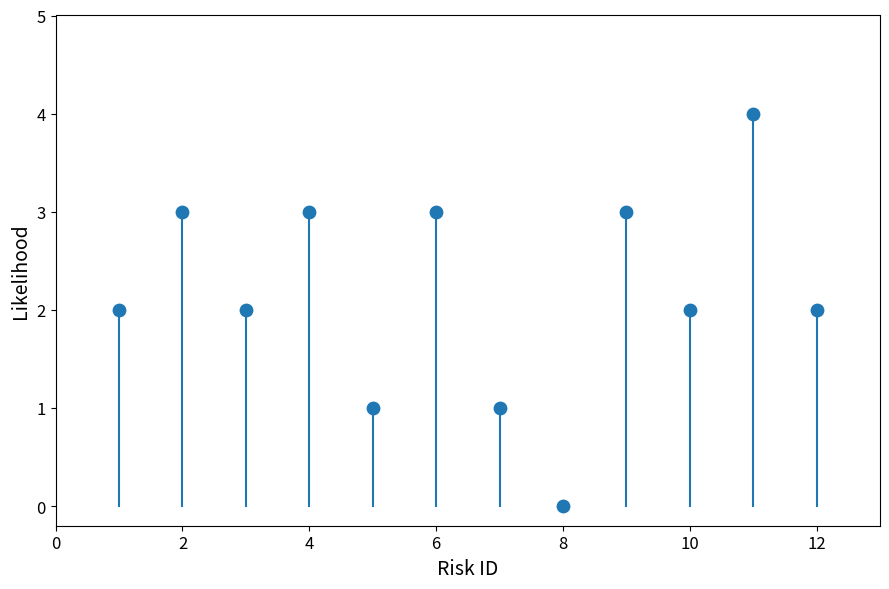

What is the range of X values (max minus min)?

11